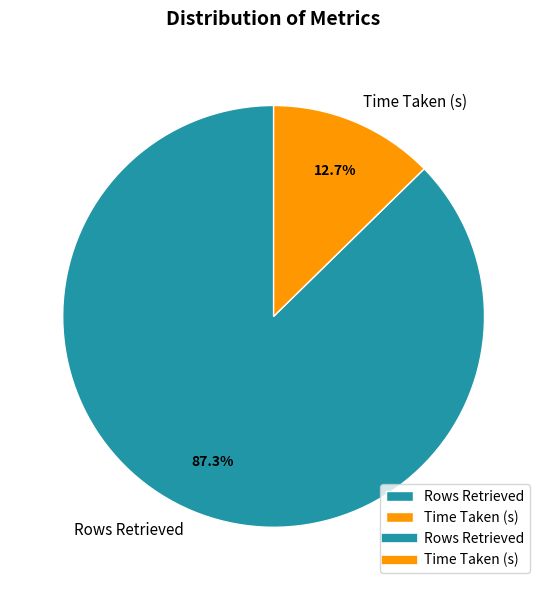

Does Rows Retrieved account for over 50% of the chart?

Yes